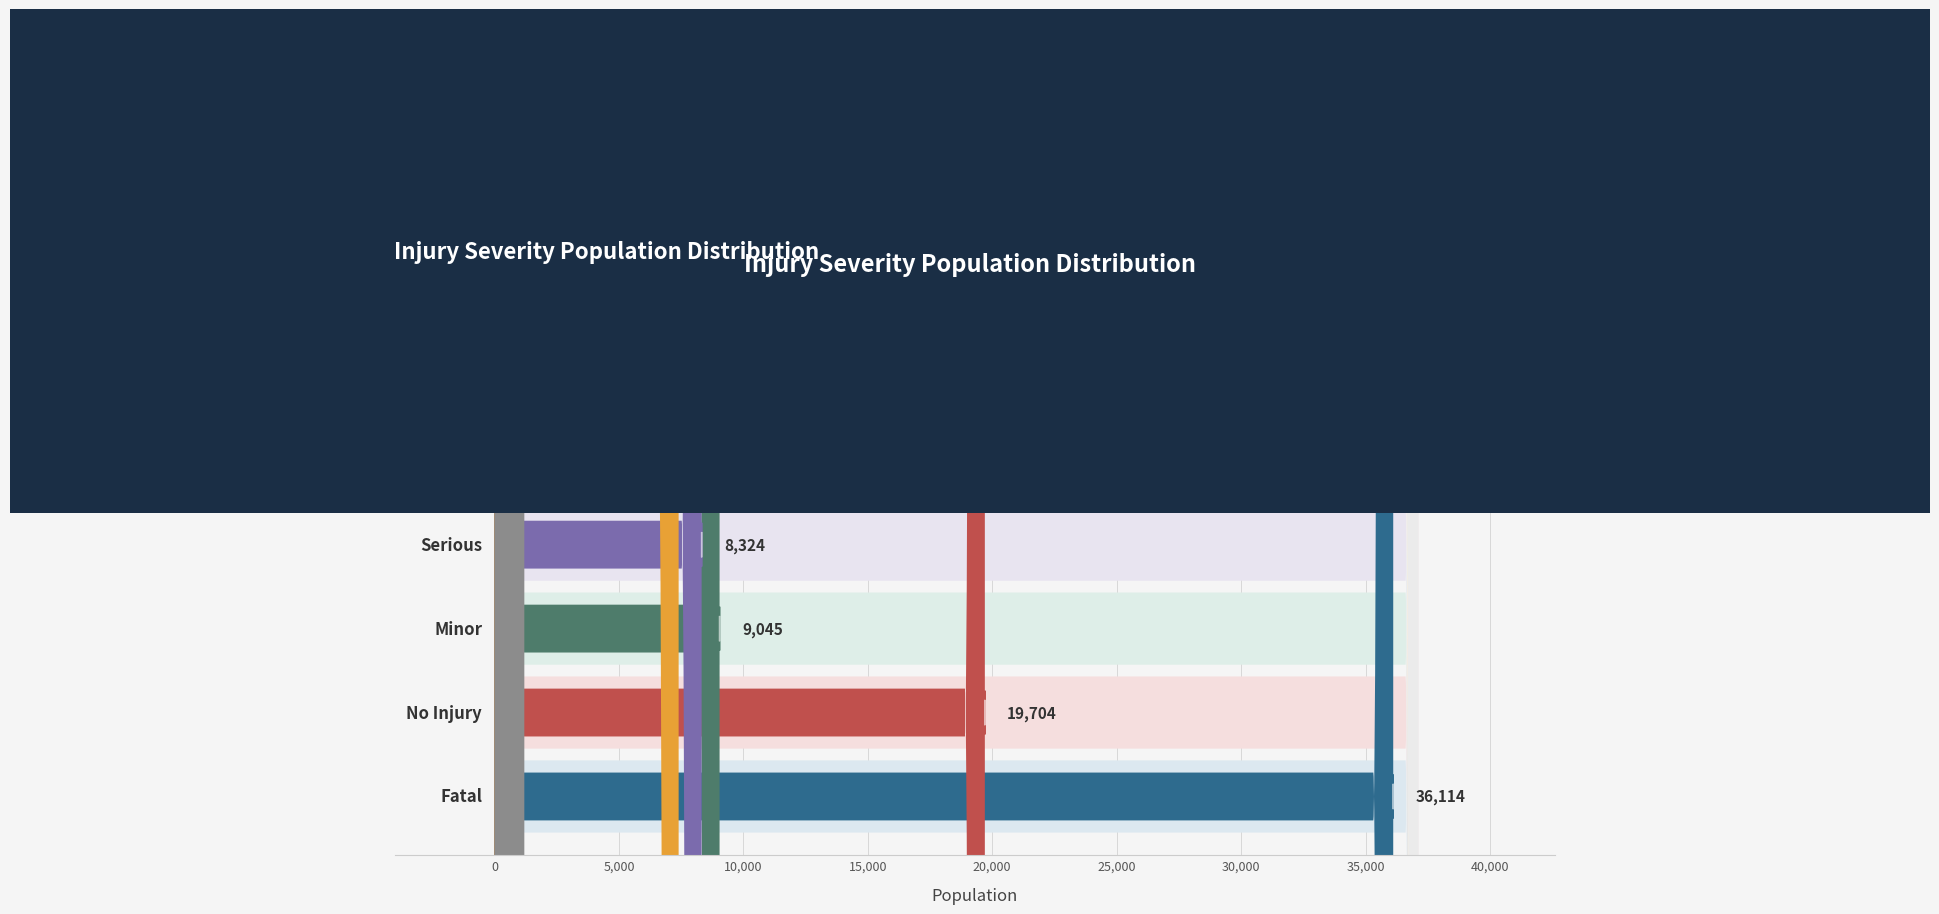

What position from the left is Fatal?

1